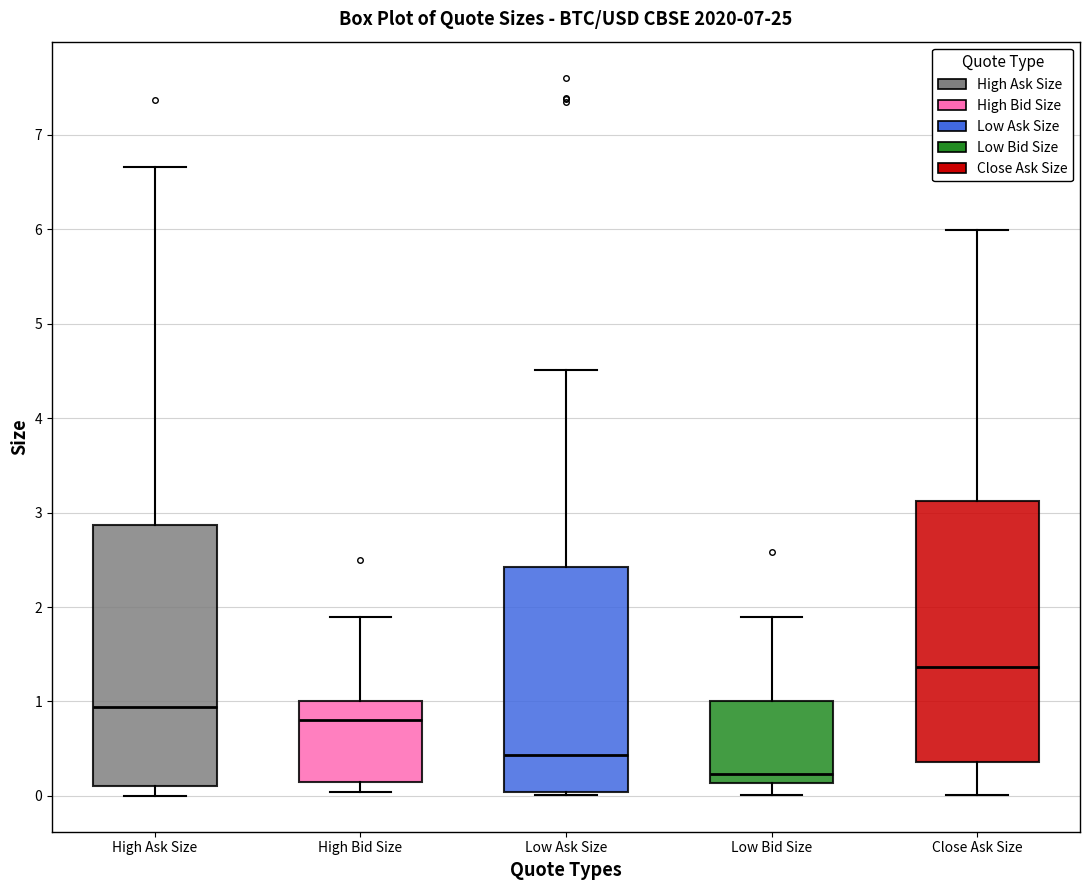

Which box's median line is the lowest?

Low Bid Size